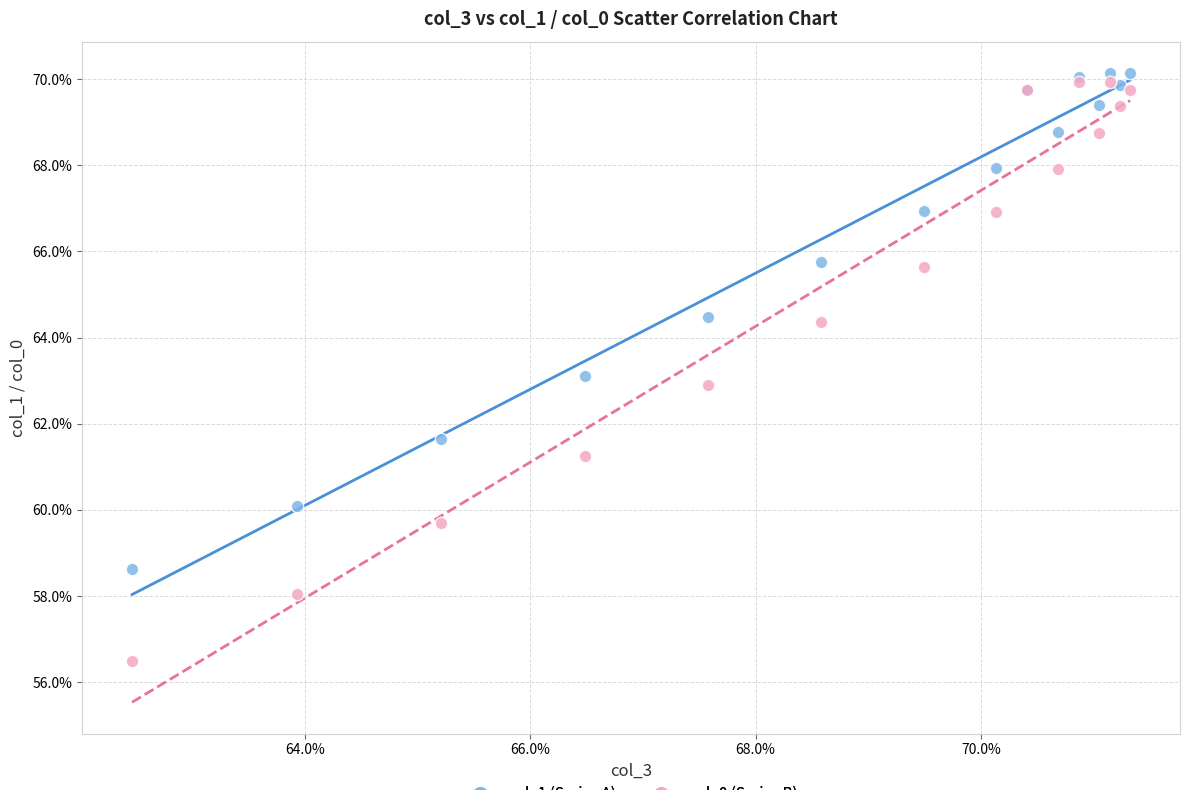

Which series contains the highest Y value?

col_1 (Series A)